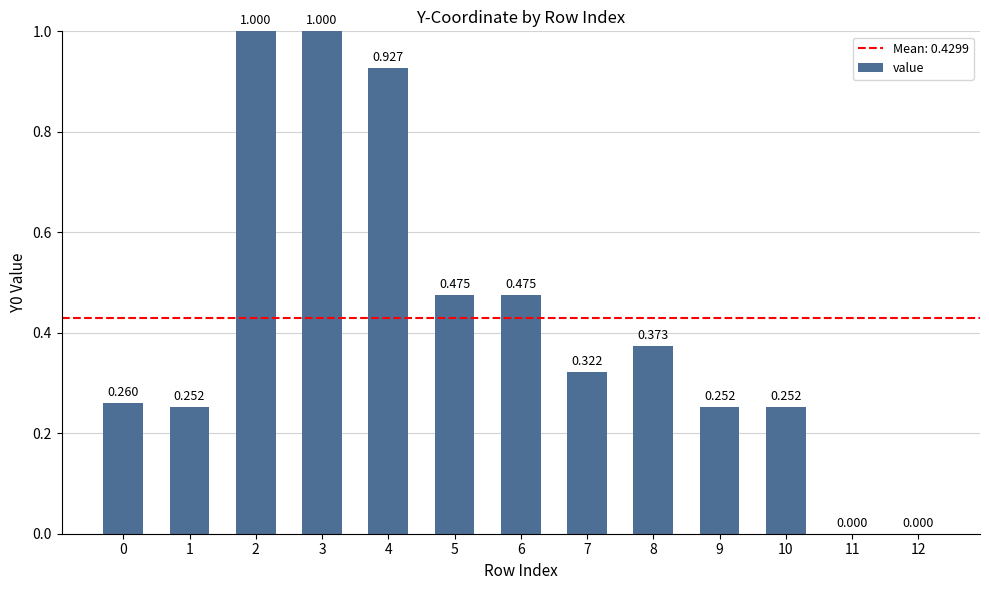

What is the value of the 4th bar from the left?

1.0